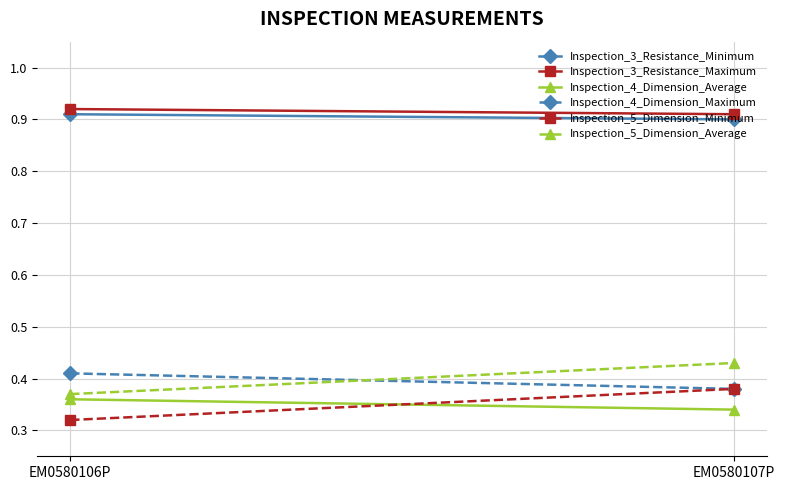

Is it true that Inspection_5_Dimension_Average equals 0.6 at EM0580106P?

False